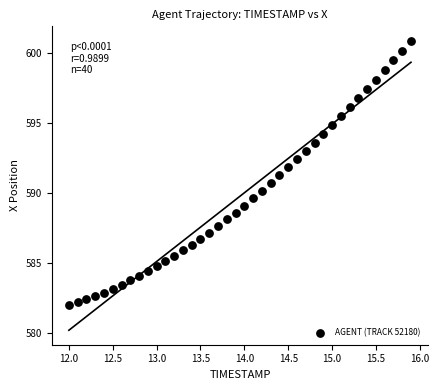

What is the range of X values (max minus min)?

3.9